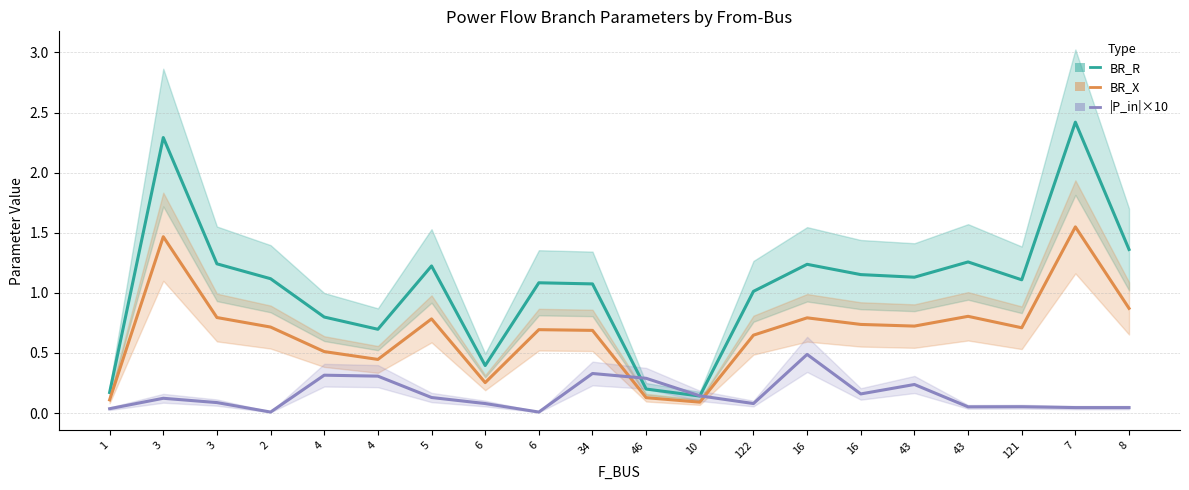

At which category does |P_in|×10 reach its first local peak?

3